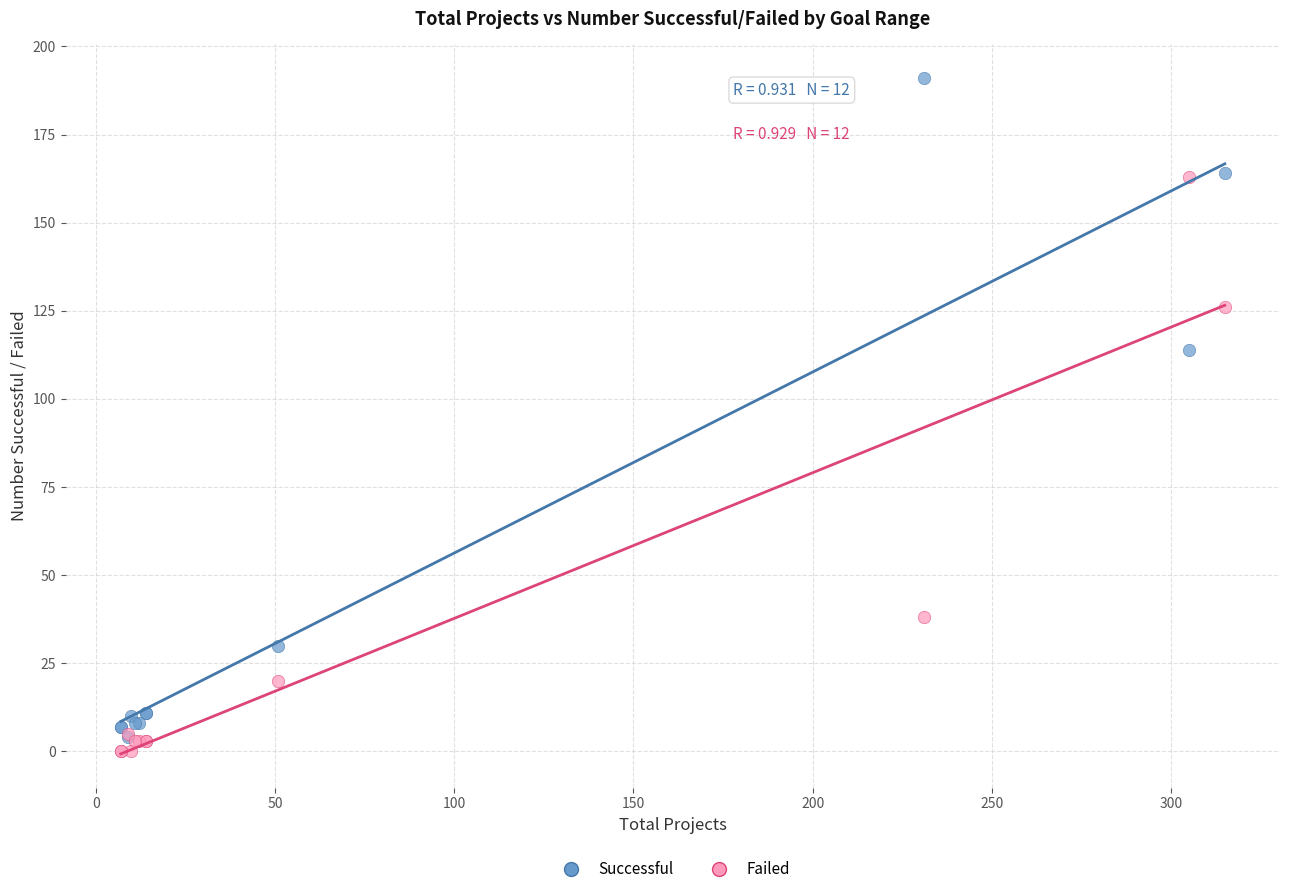

In the Failed series, what Y value is closest to 81?

38